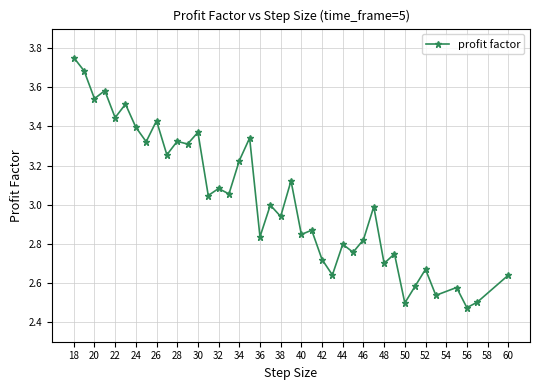

What is the difference between the second highest and minimum values?

1.2